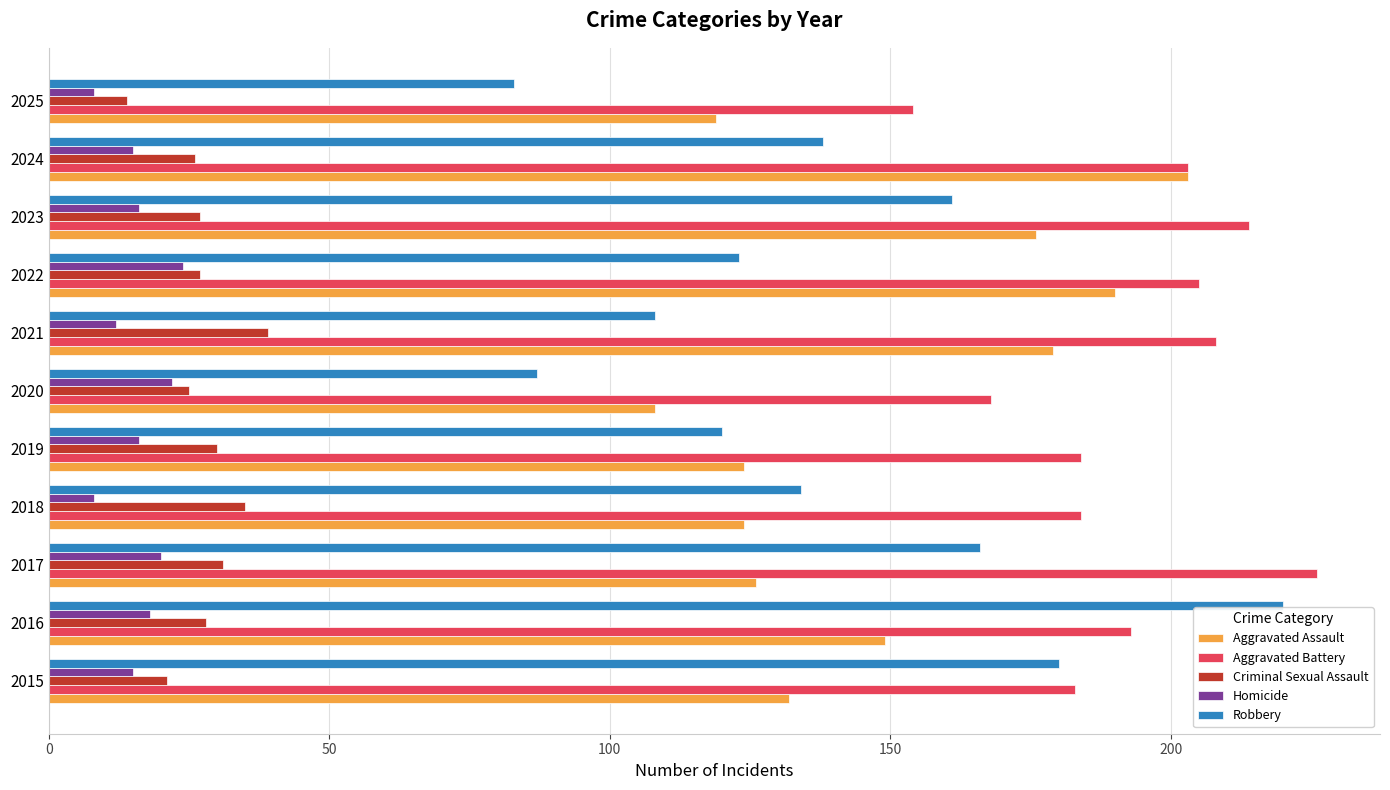

How many Homicide values are between 12 and 20?

7